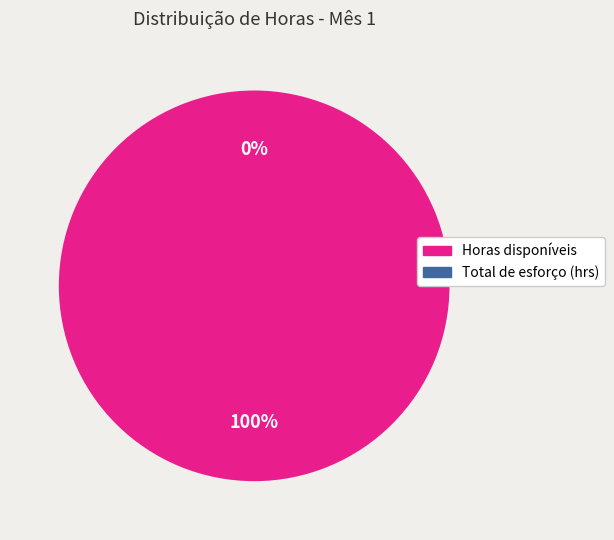

Does Total de esforço (hrs) represent more than half of the total?

No